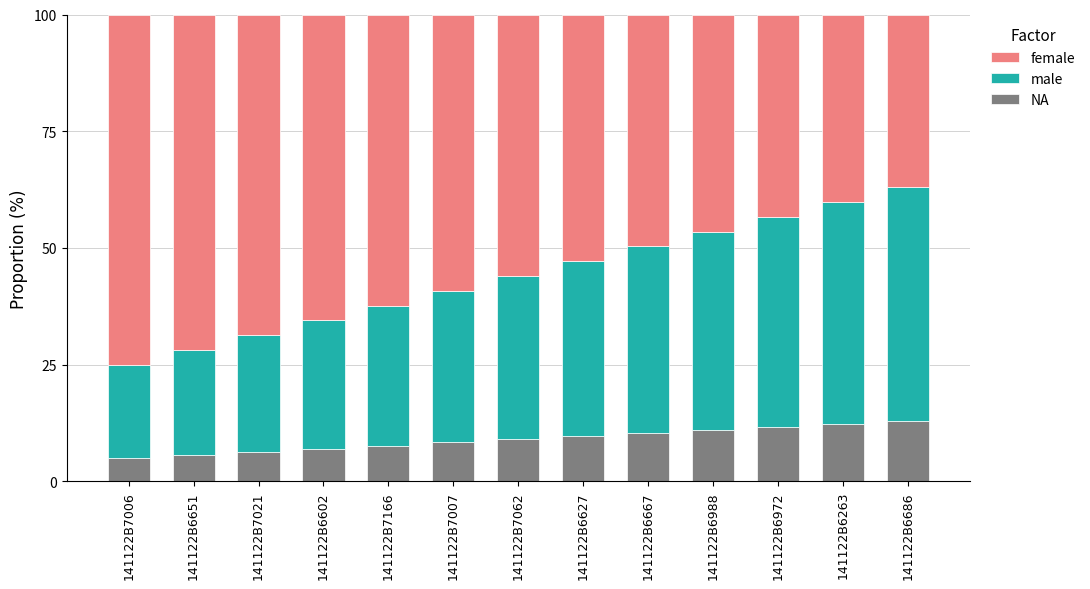

The NA series shows 2.7 at 141122B7007. True or false?

False